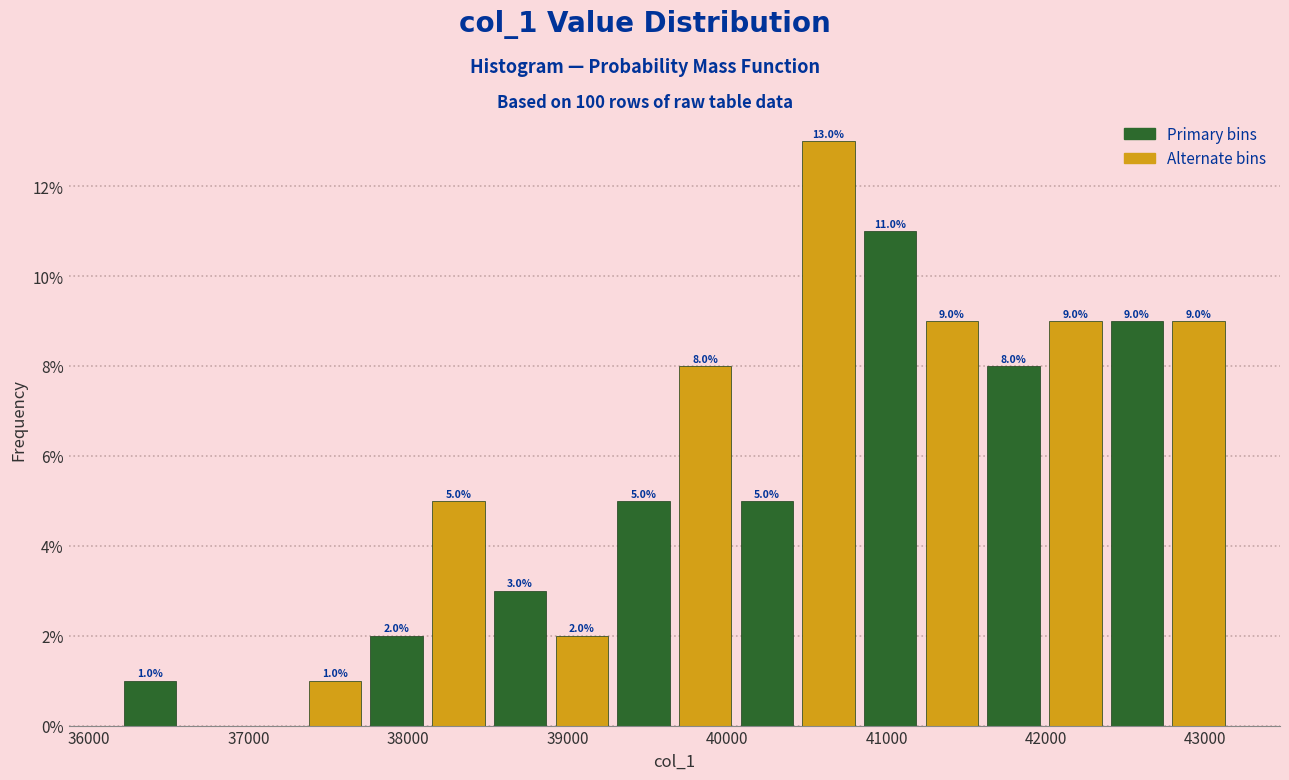

Read against the x-axis, roughly where is the centre of the tallest bar?

40600